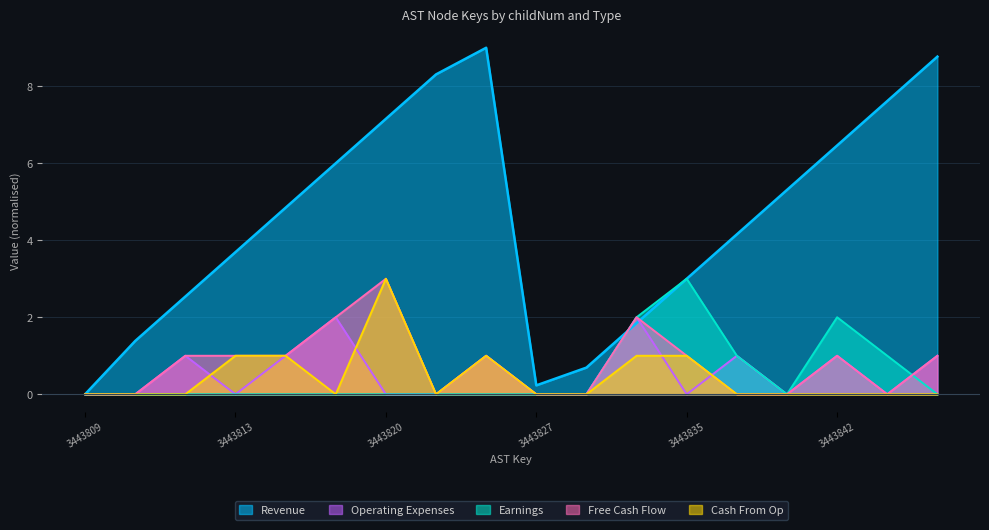

True or false: Free Cash Flow and Cash From Op cross at least once.

False